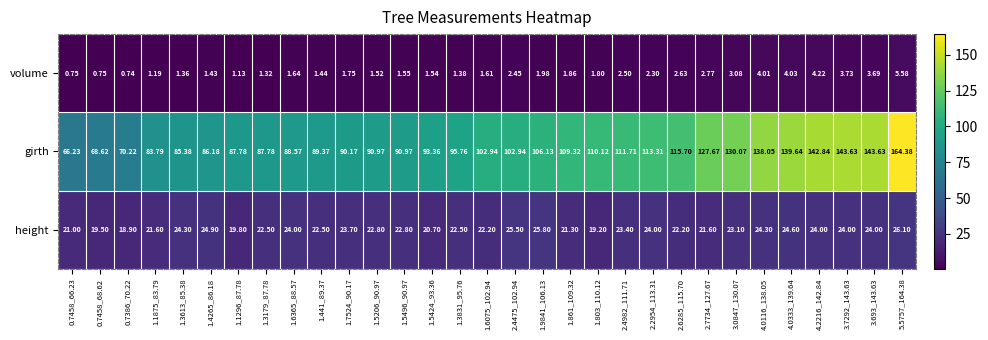

Between 1.1296_87.78 and 2.2954_113.31, which series saw the biggest shift?

girth